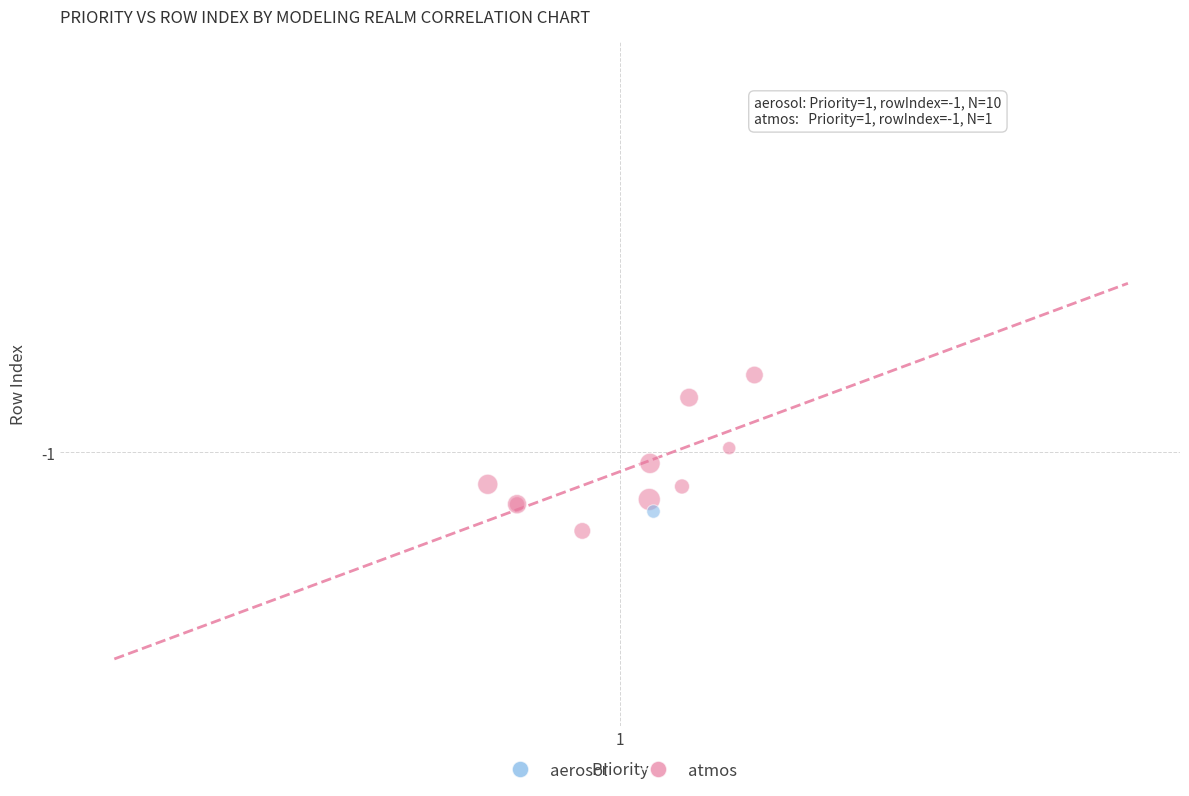

What are all the series names shown in the legend?

aerosol, atmos